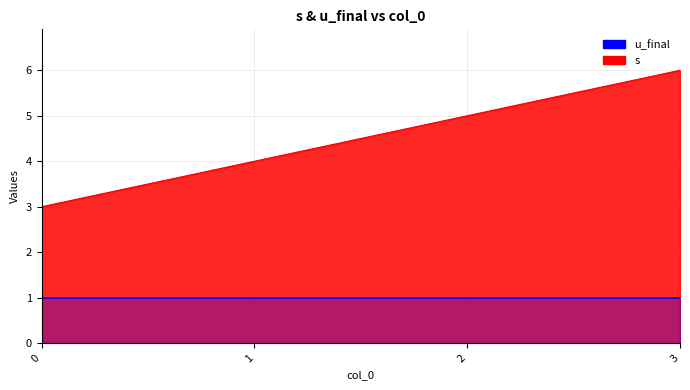

Is it true that the value at 1 is 6?

False